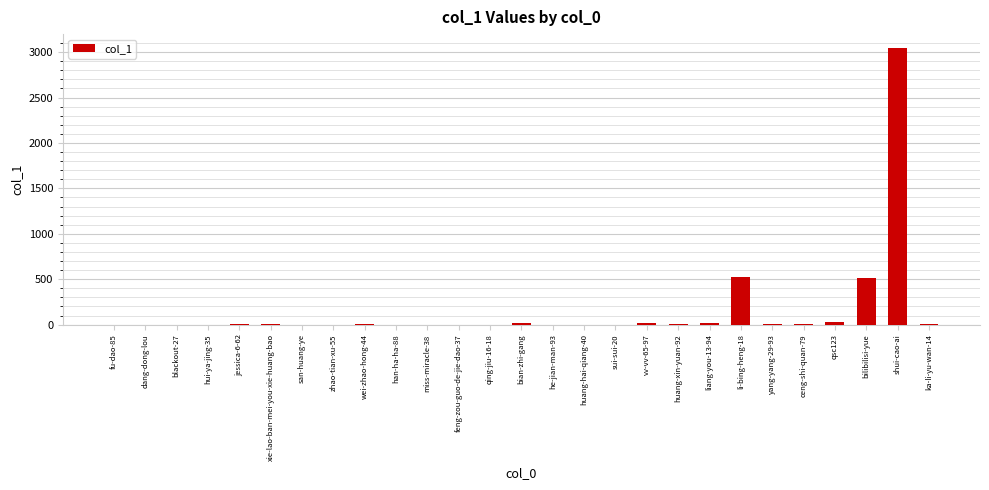

True or false: the data shows 14 at liang-you-13-94.

True